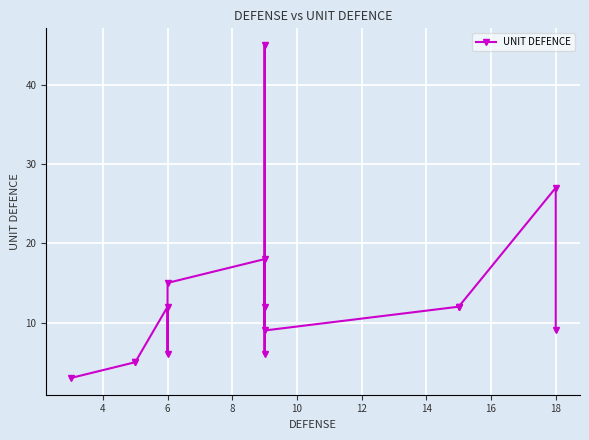

True or false: the data has more than 2 interior local peaks.

True